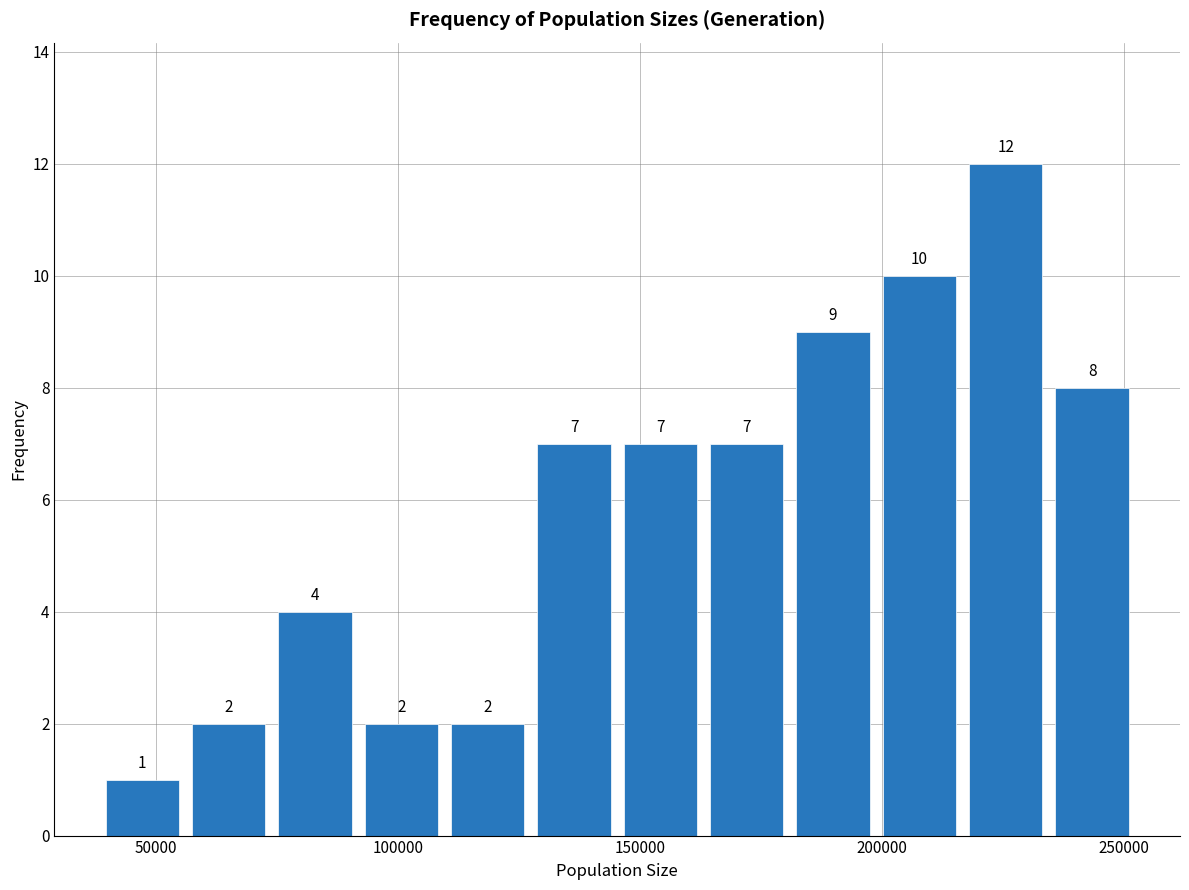

Read against the x-axis, roughly where is the centre of the tallest bar?

225000